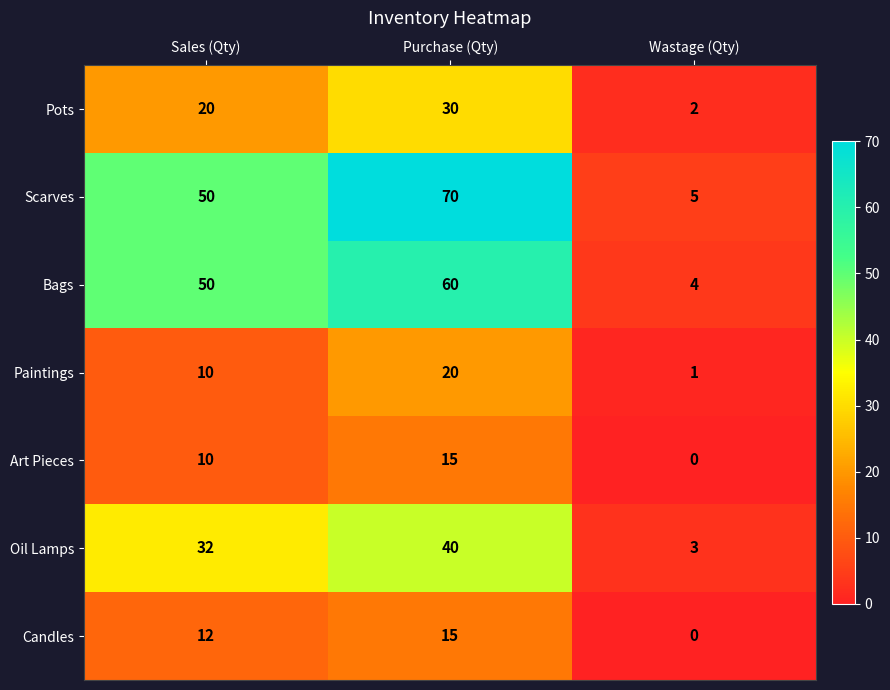

Reading left to right, extract all data points from this chart.

Pots: Sales (Qty)=20	Purchase (Qty)=30	Wastage (Qty)=2
Scarves: Sales (Qty)=50	Purchase (Qty)=70	Wastage (Qty)=5
Bags: Sales (Qty)=50	Purchase (Qty)=60	Wastage (Qty)=4
Paintings: Sales (Qty)=10	Purchase (Qty)=20	Wastage (Qty)=1
Art Pieces: Sales (Qty)=10	Purchase (Qty)=15	Wastage (Qty)=0
Oil Lamps: Sales (Qty)=32	Purchase (Qty)=40	Wastage (Qty)=3
Candles: Sales (Qty)=12	Purchase (Qty)=15	Wastage (Qty)=0